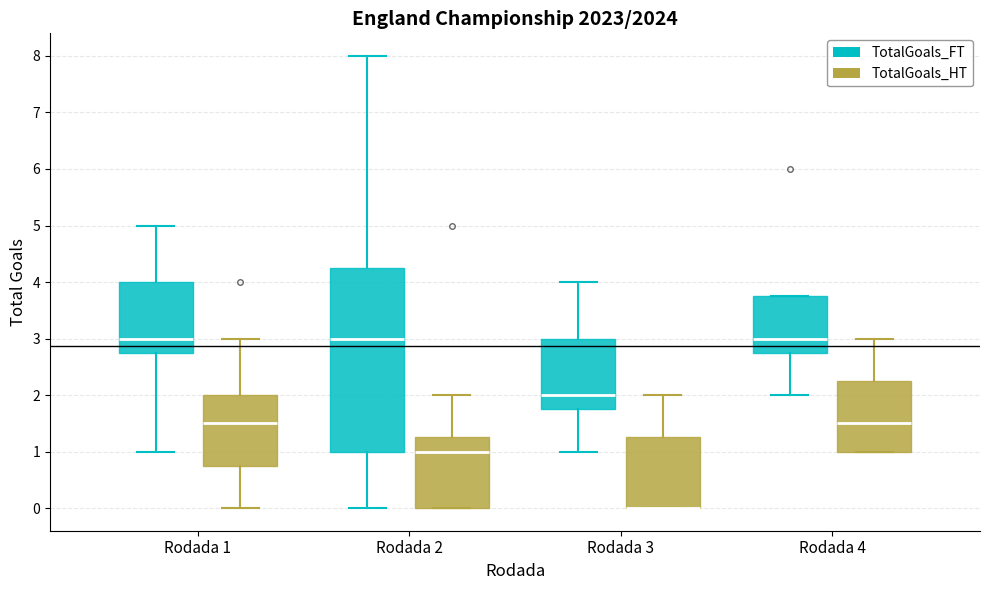

Where is the upper edge of the box for Rodada 4 (TotalGoals_HT) on the y-axis? The values are not printed on the chart, so give them approximately, as read against the axis.

2.3